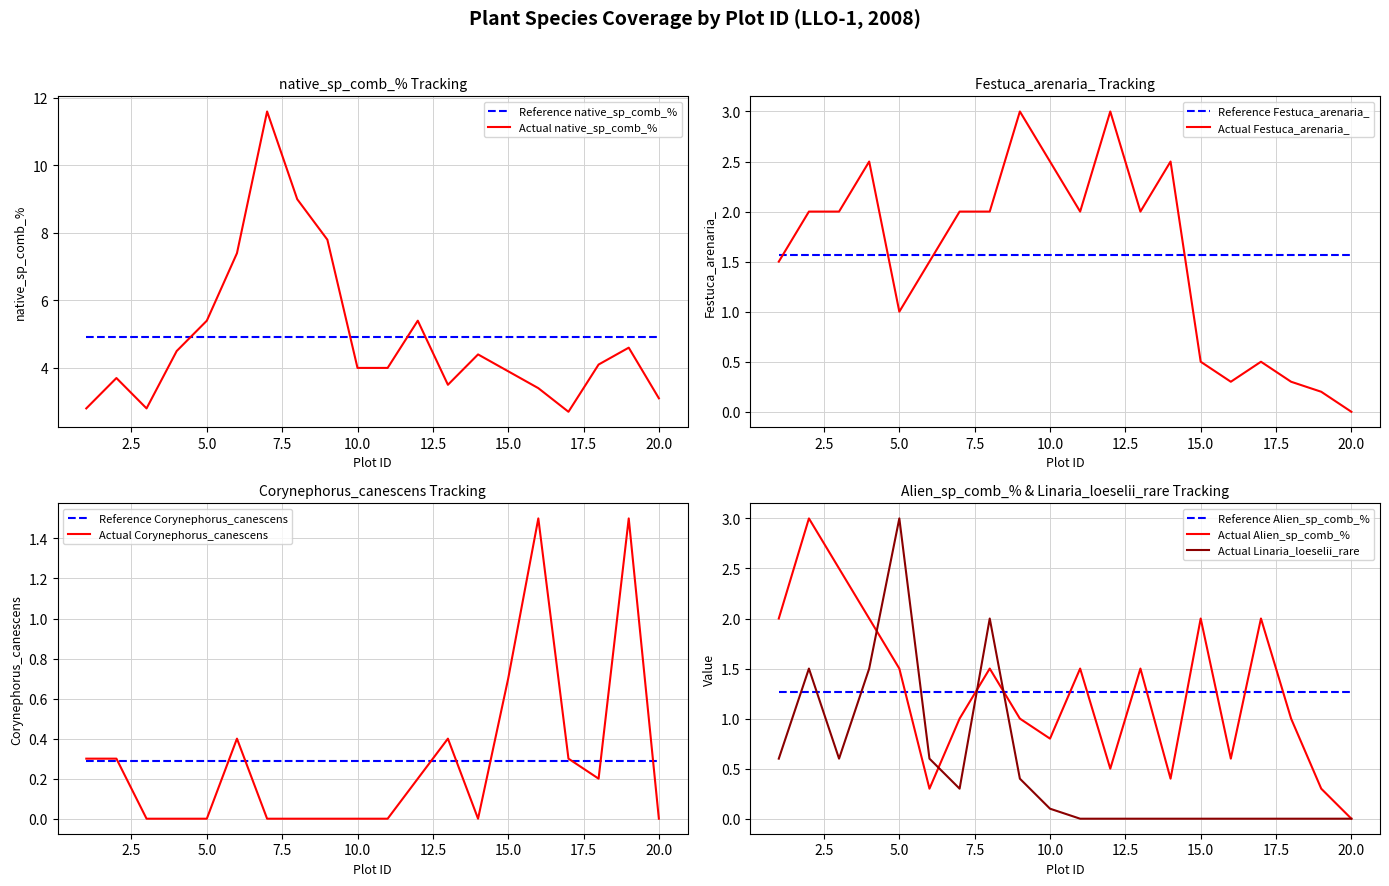

In Corynephorus_canescens, how many points are lower than both neighbors (excluding endpoints)?

2